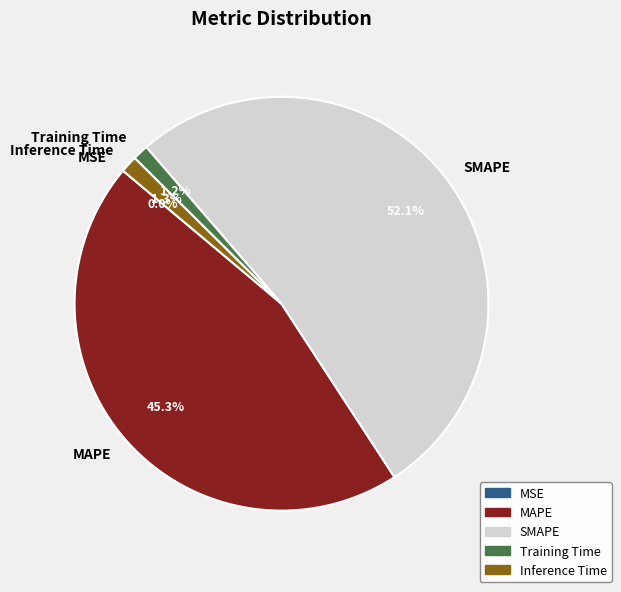

Which has a higher value, Training Time or MAPE?

MAPE